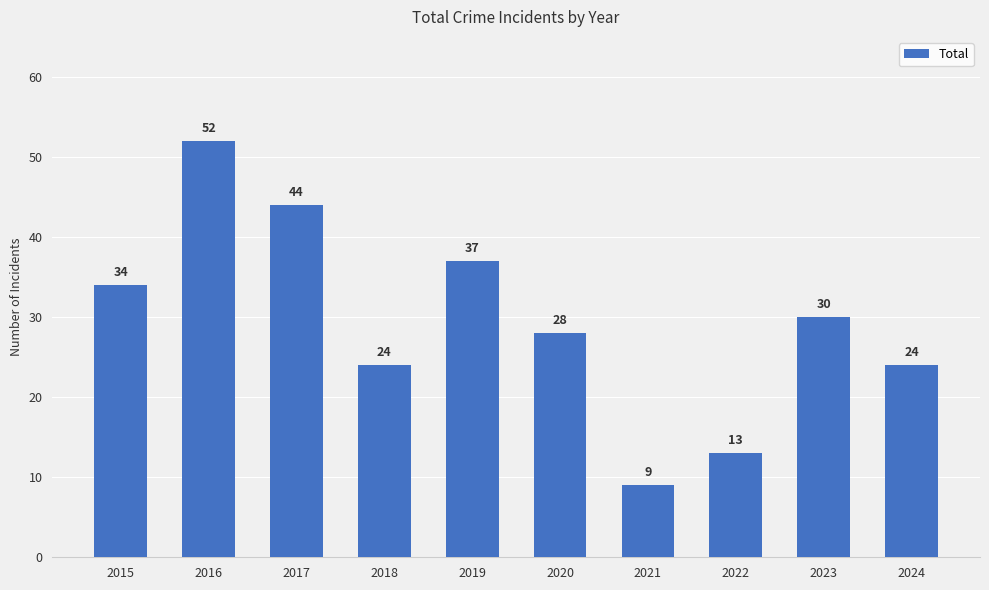

Where is the data nearest to the value 30?

2023